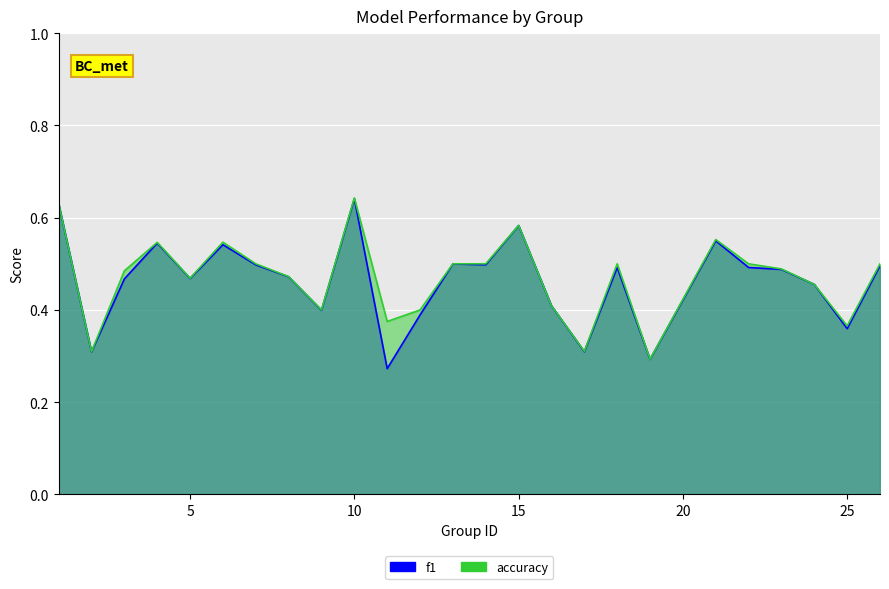

In accuracy, how many points are lower than both neighbors (excluding endpoints)?

7